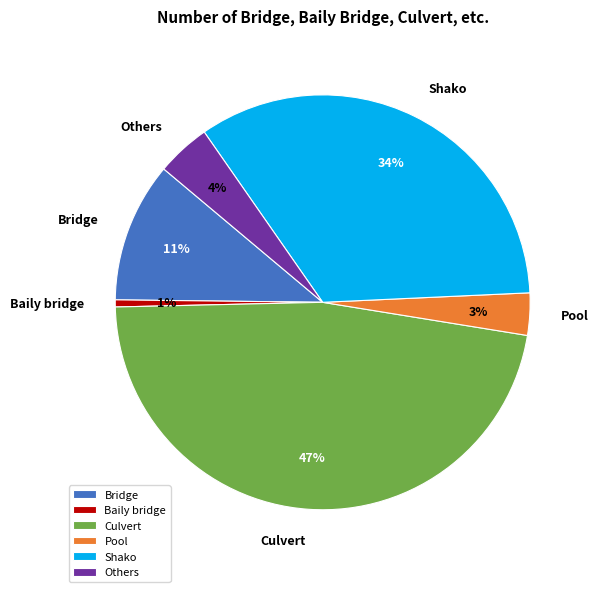

Is Bridge the majority of the pie?

No